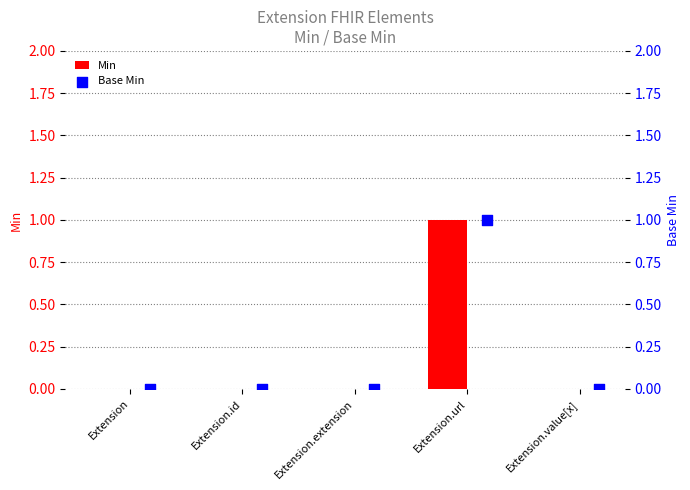

What are all the series names shown in the legend?

Min, Base Min